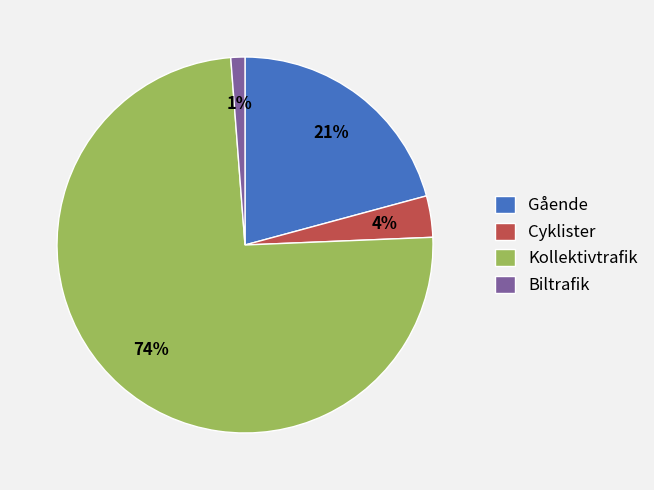

How many slices are in this pie chart?

4